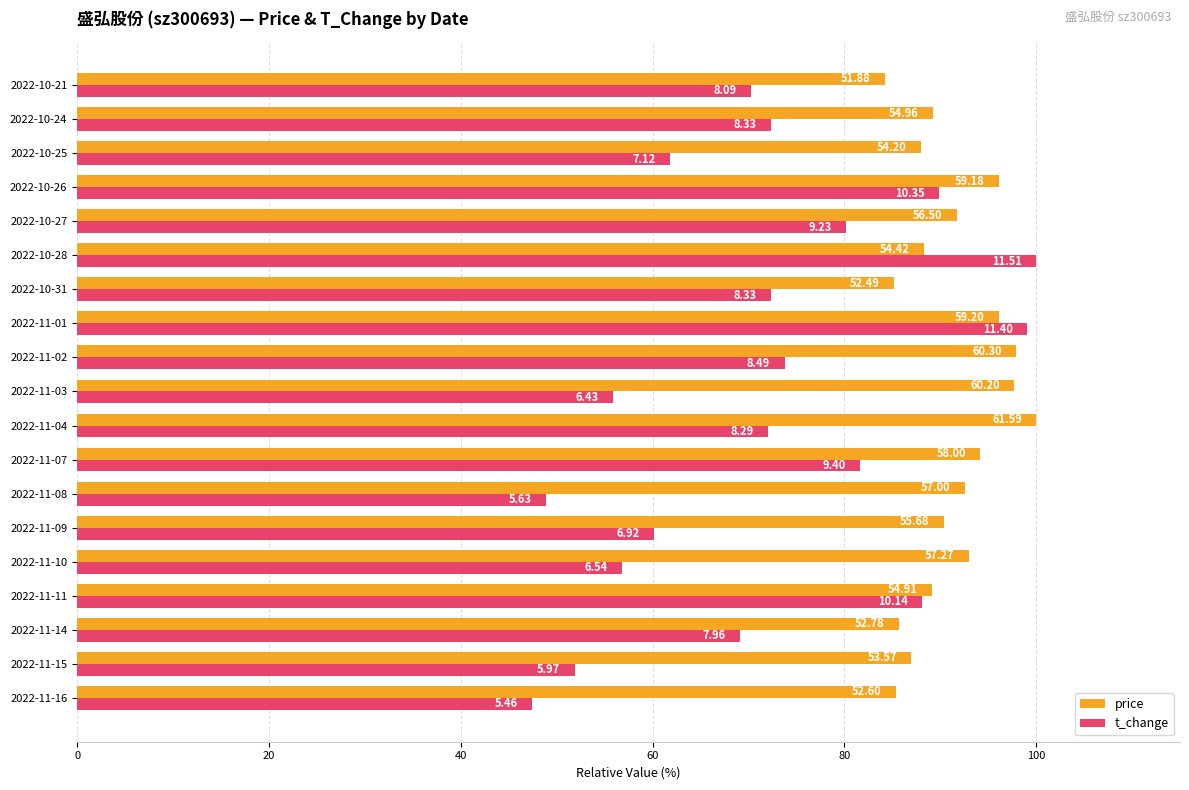

What are all the series names shown in the legend?

price, t_change